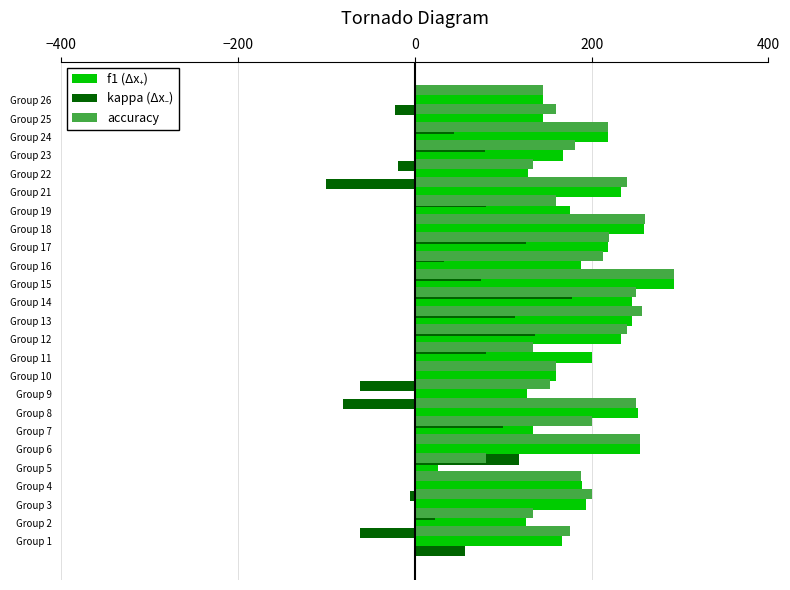

Reading right to left, extract all data points from this chart.

f1 (Δx₊): 145.4	145.4	218.2	167.8	128.6	233.3	175.2	259.0	218.6	188.3	293.3	245.2	245.7	233.3	200.0	160.0	126.7	252.4	133.3	254.6	26.7	189.0	193.7	126.2	167.0
kappa (Δx₋): -21.9	44.4	78.8	-19.1	-100.0	80.0	0.0	125.5	32.6	74.4	177.8	113.4	135.8	80.0	0.0	-61.5	-81.0	100.0	0.0	118.4	0.0	-6.0	22.4	-61.5	57.2
accuracy: 145.4	160.0	218.2	180.6	133.3	240.0	160.0	260.0	220.0	213.3	293.3	250.0	257.2	240.0	133.3	160.0	152.4	250.0	200.0	254.6	80.0	187.5	200.0	133.3	175.0